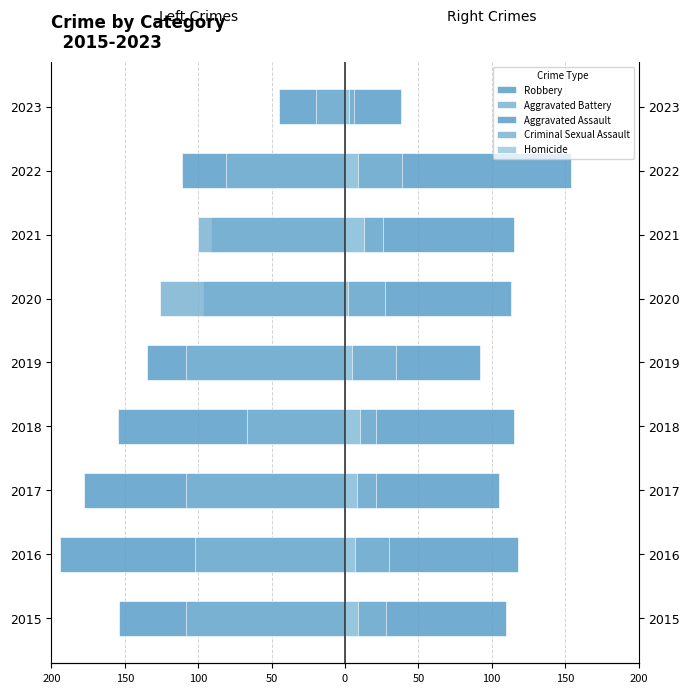

What is the lowest value of the Aggravated Assault series?

38